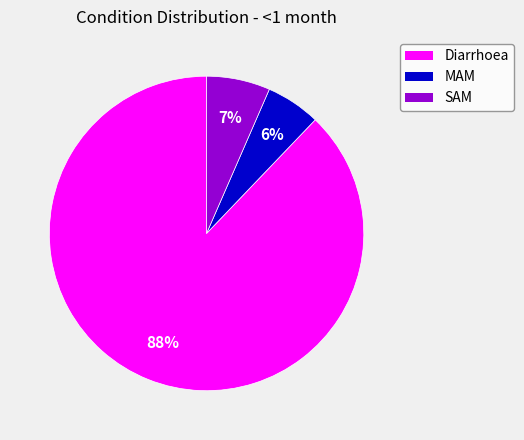

To the nearest percent, what portion does SAM represent?

7%